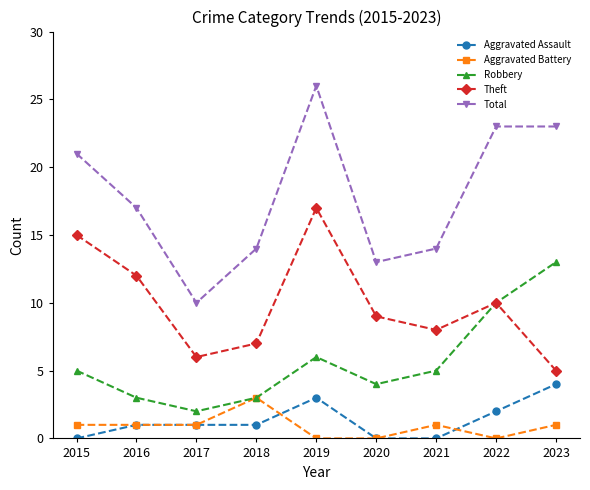

True or false: Aggravated Battery has a value of 2 at 2015.

False